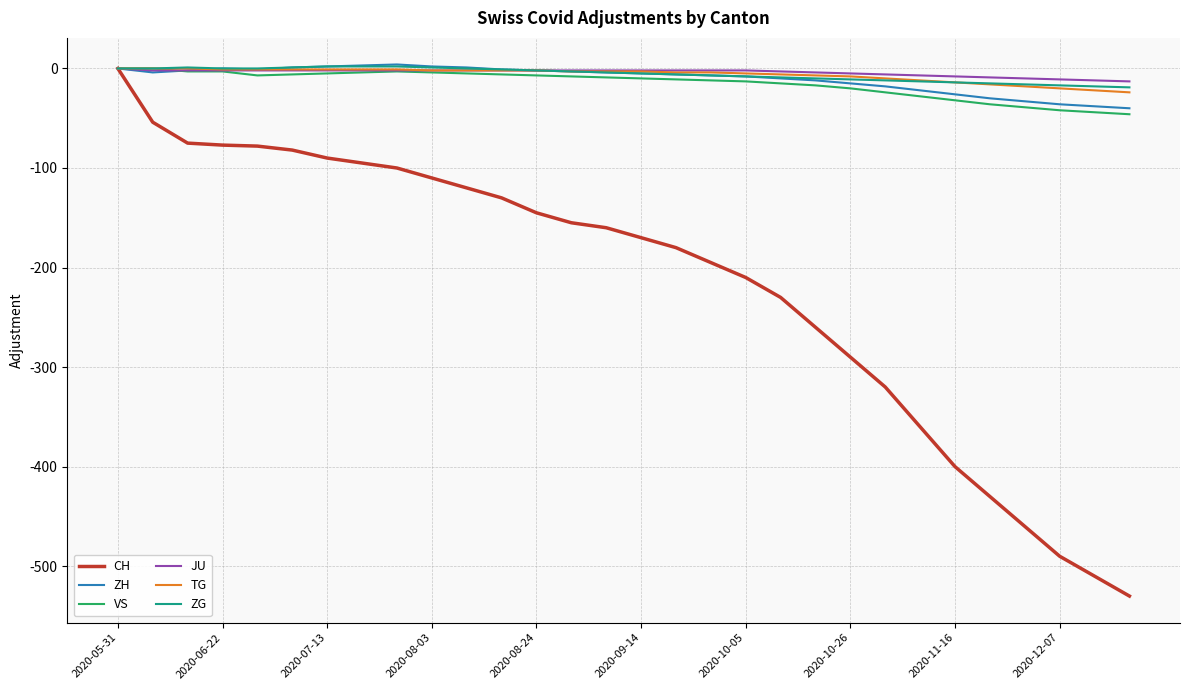

What is the lowest value of the TG series?

-24